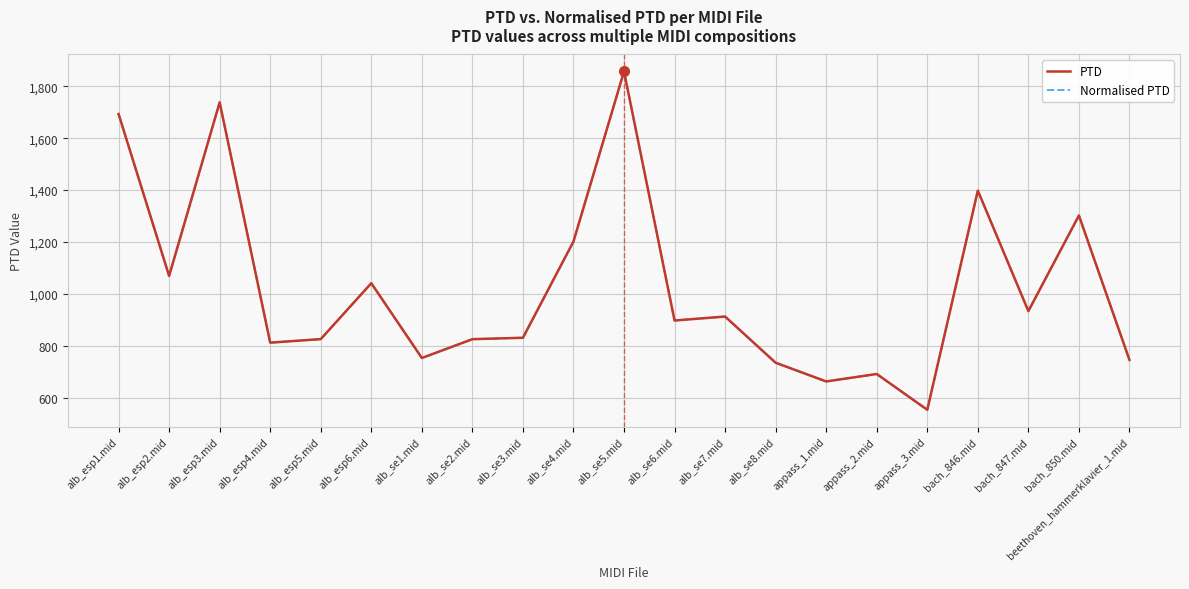

Does the chart have visible grid lines?

Yes